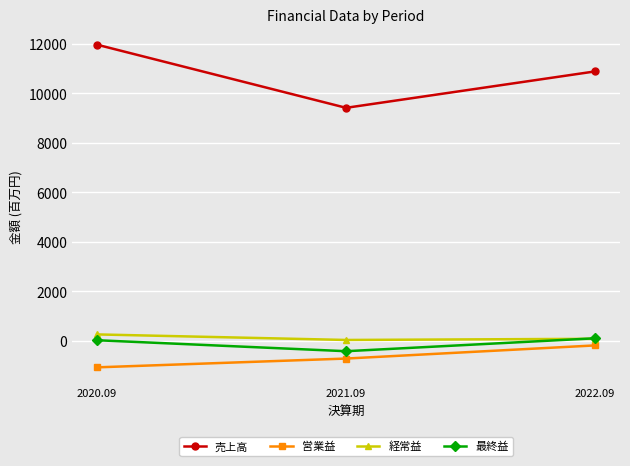

Is it true that 経常益 equals 34 at 2021.09?

True